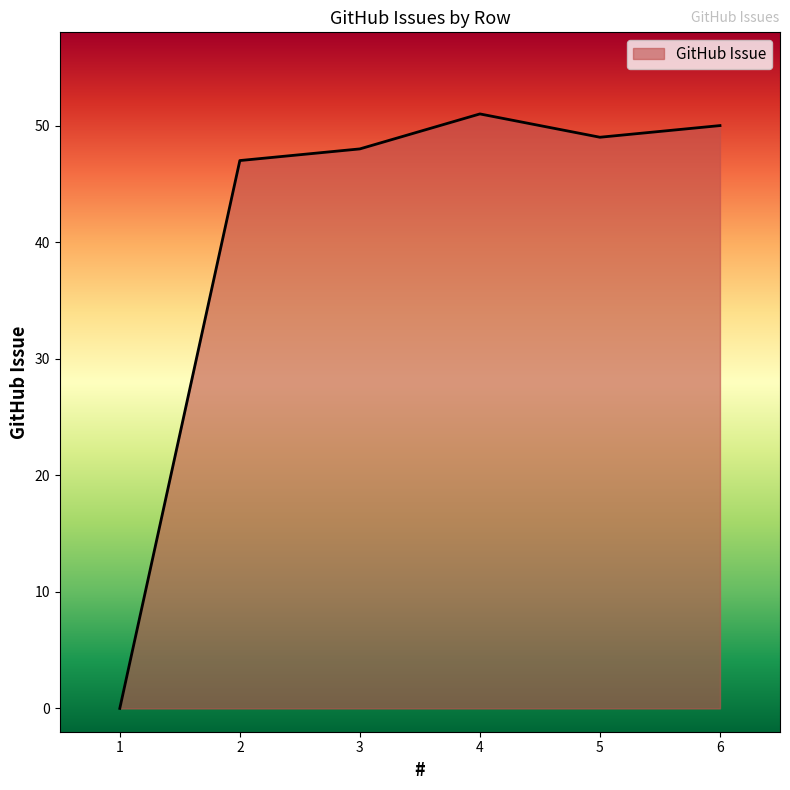

Approximately how many times larger is the value at 5 compared to 4?

1.0